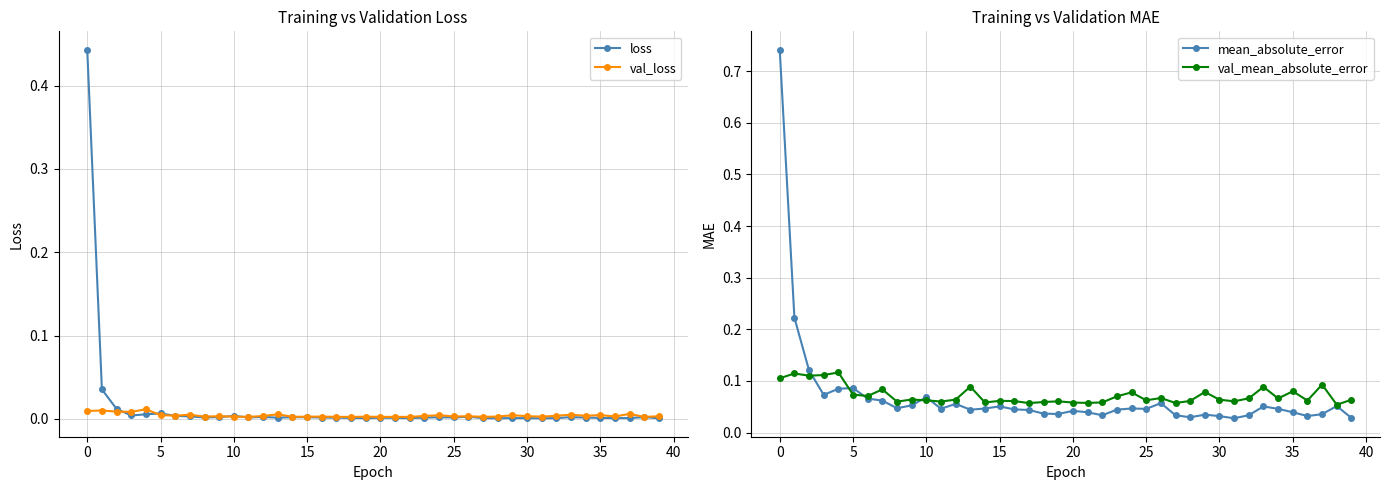

True or false: val_loss and mean_absolute_error cross at least once.

False